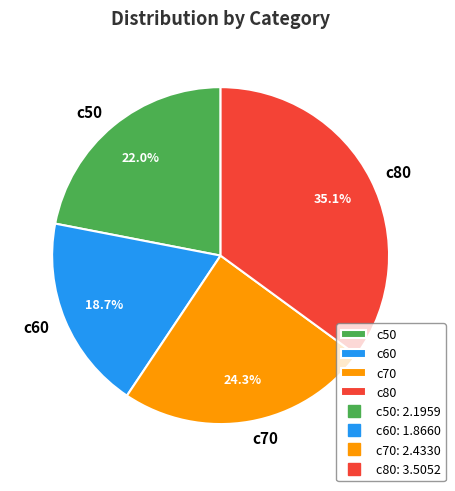

True or false: c50 accounts for 30% of the total.

False